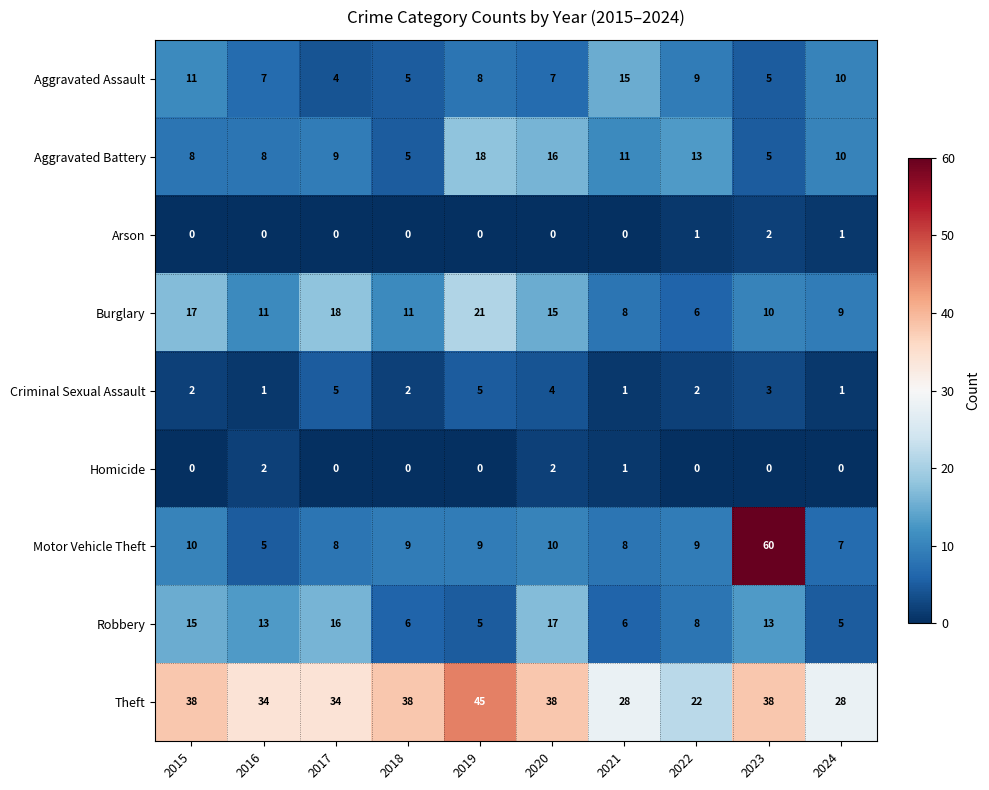

What is the maximum value shown in the chart?

60